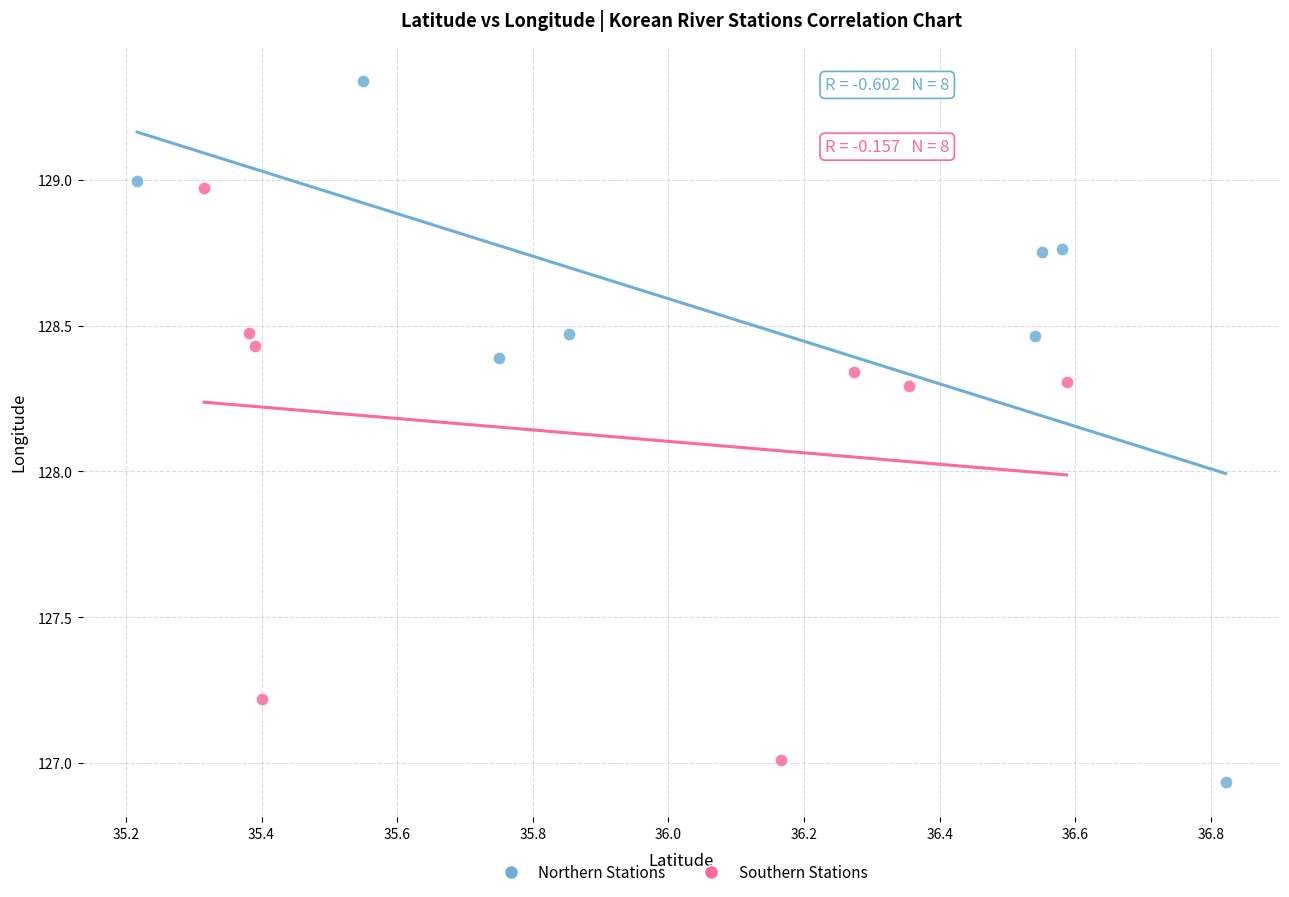

What are all the series names shown in the legend?

Northern Stations, Southern Stations